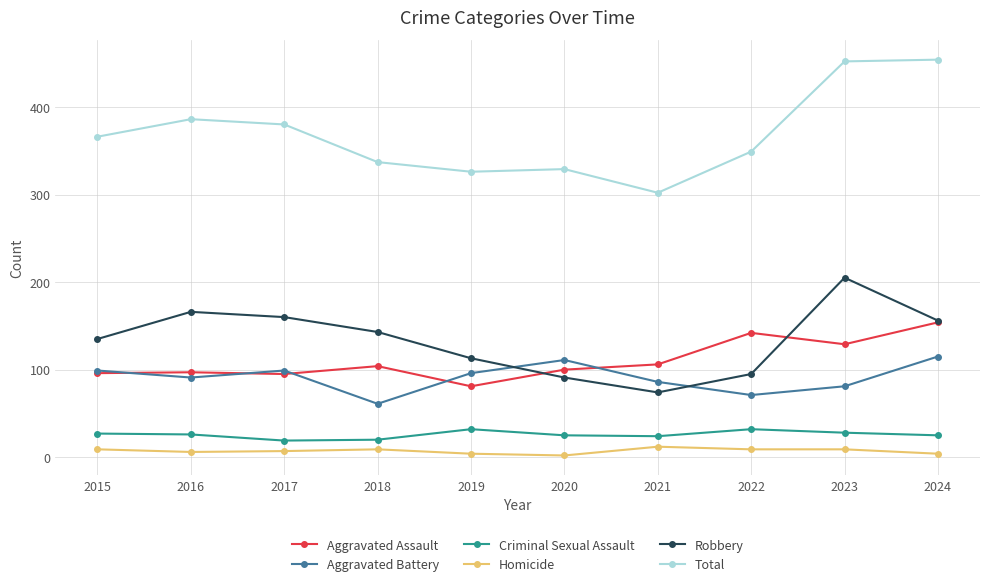

What are all the series names shown in the legend?

Aggravated Assault, Aggravated Battery, Criminal Sexual Assault, Homicide, Robbery, Total